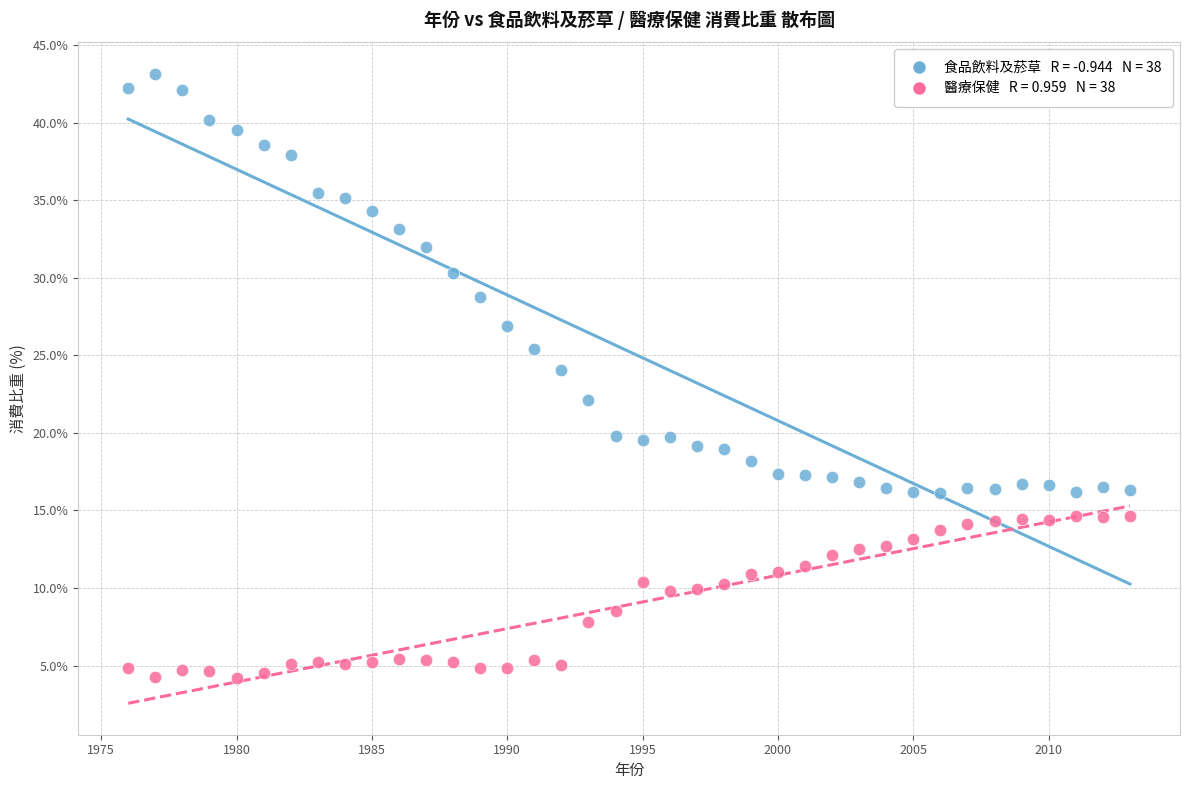

Across all data points, what is the range of X values (max minus min)?

37.0